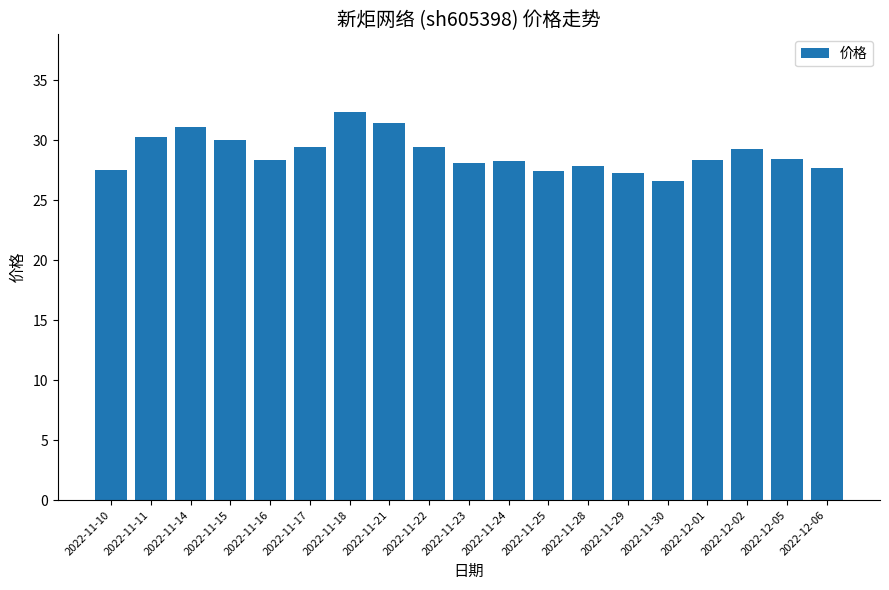

Which category has the highest value across all series?

2022-11-18